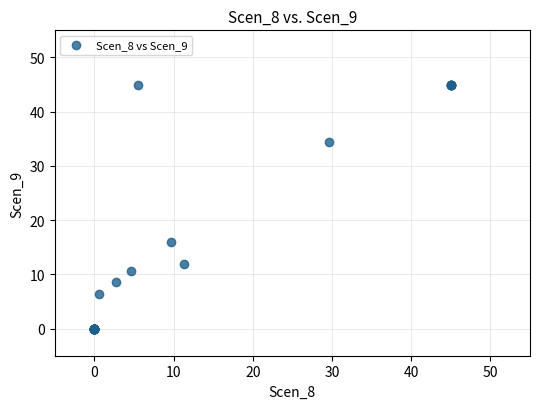

What Y value in the scatter plot is closest to 22?

16.0